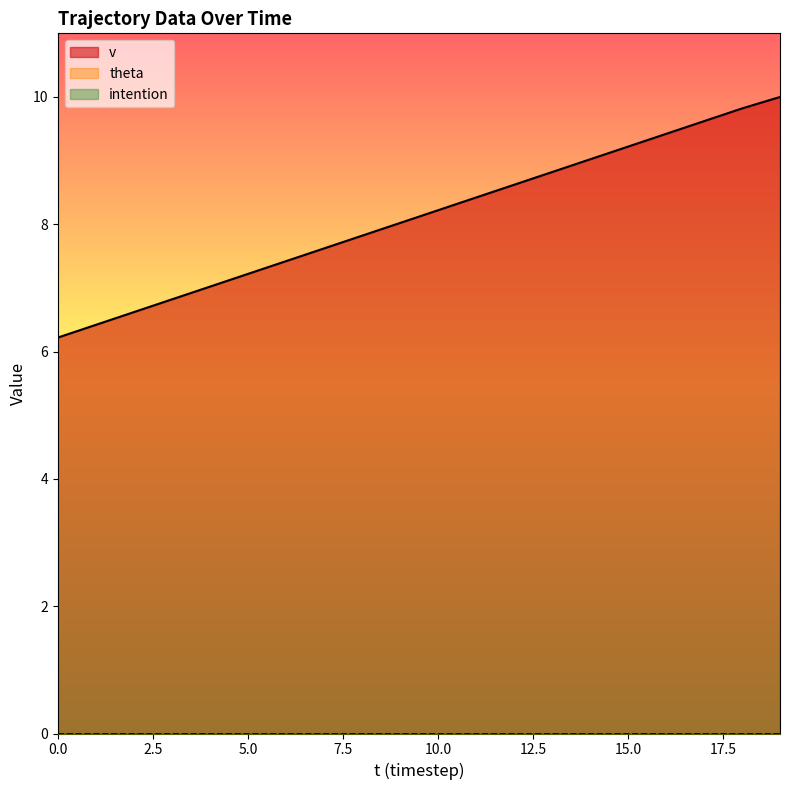

True or false: v and intention cross at least once.

False